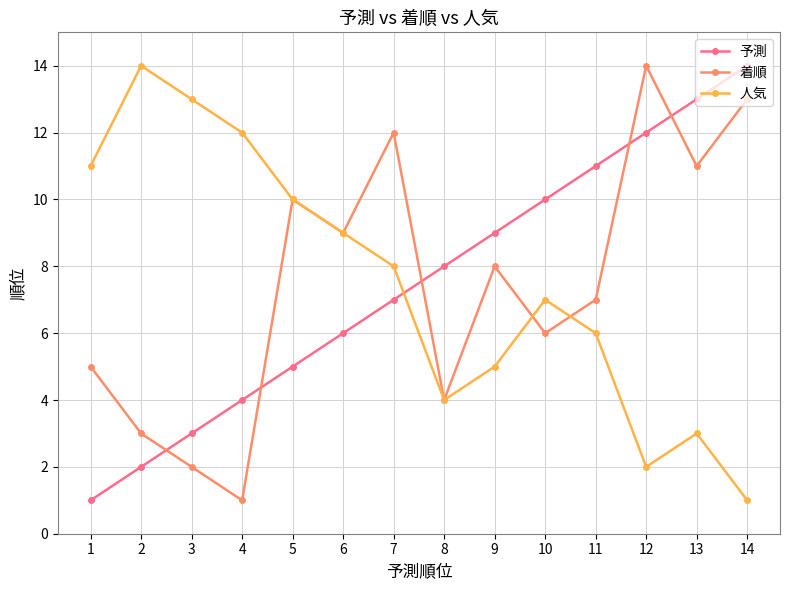

How many interior local peaks does the 着順 series have?

4